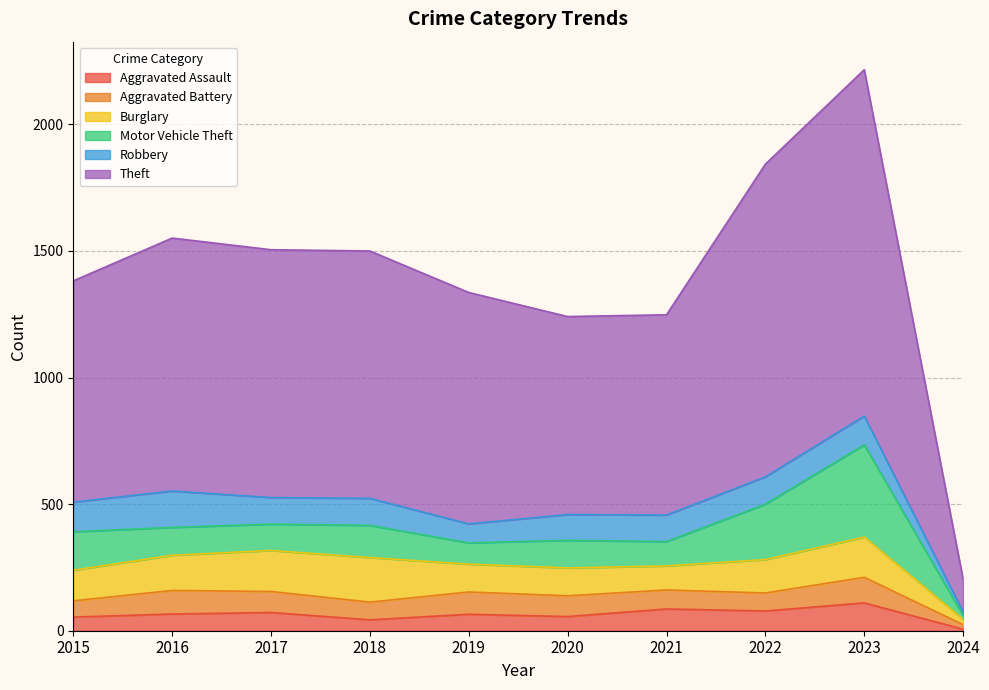

How many categories are shown in the chart?

10